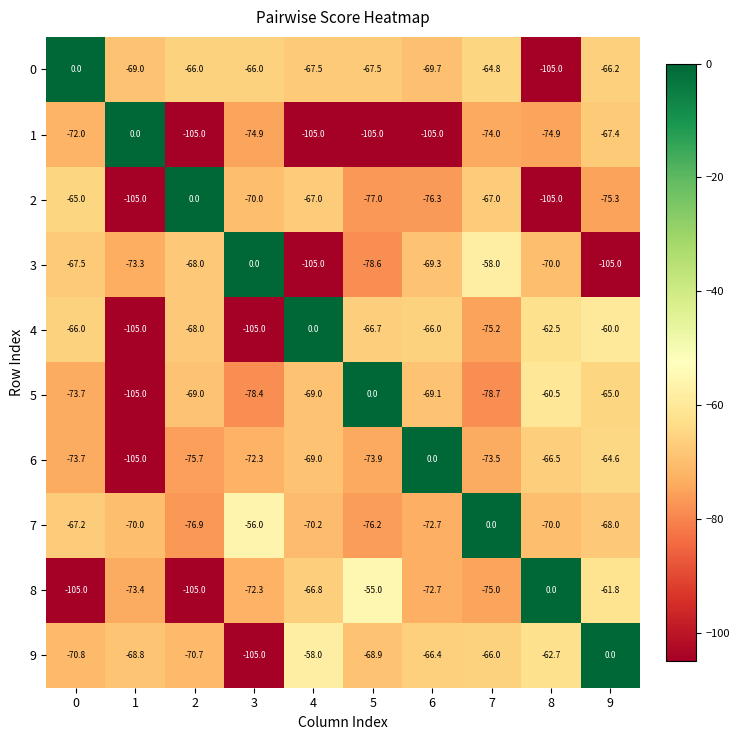

Which series changed the most between 5 and 9?

9